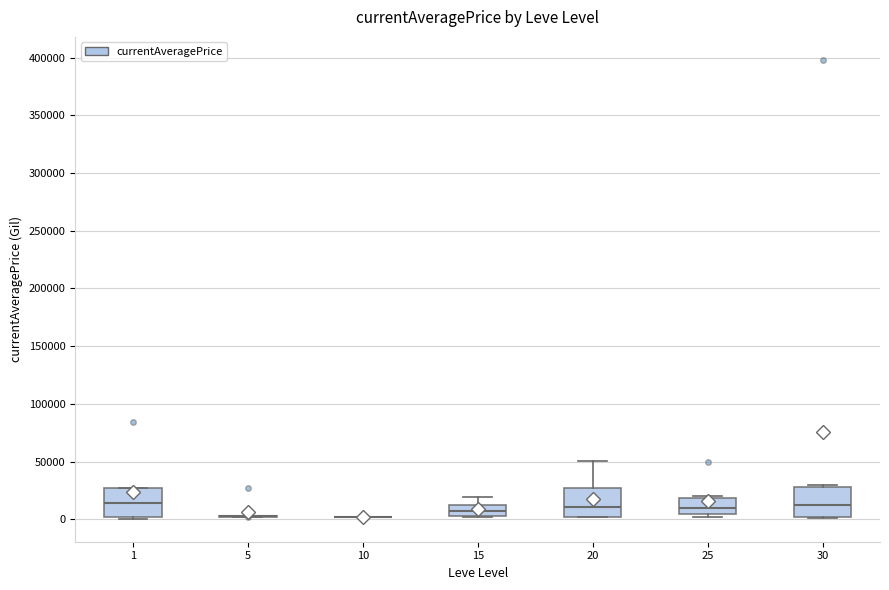

Where is the upper edge of the box at x = 25 on the y-axis? The values are not printed on the chart, so give them approximately, as read against the axis.

20000